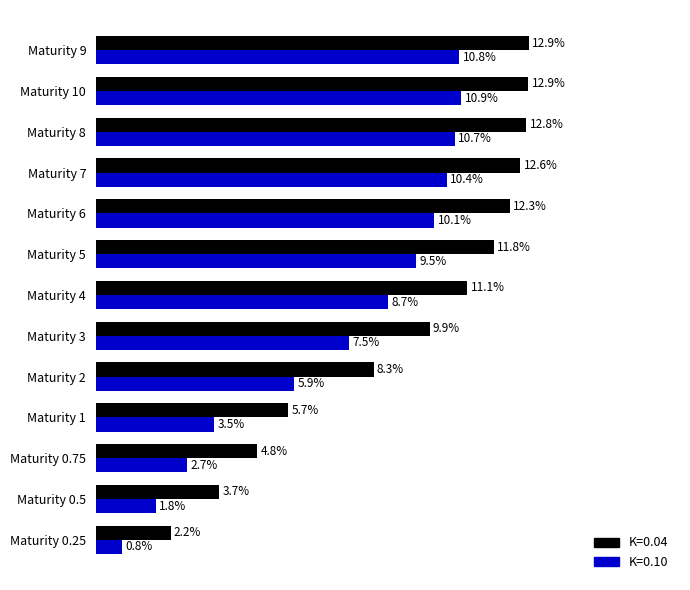

How many bars are there in total?

26